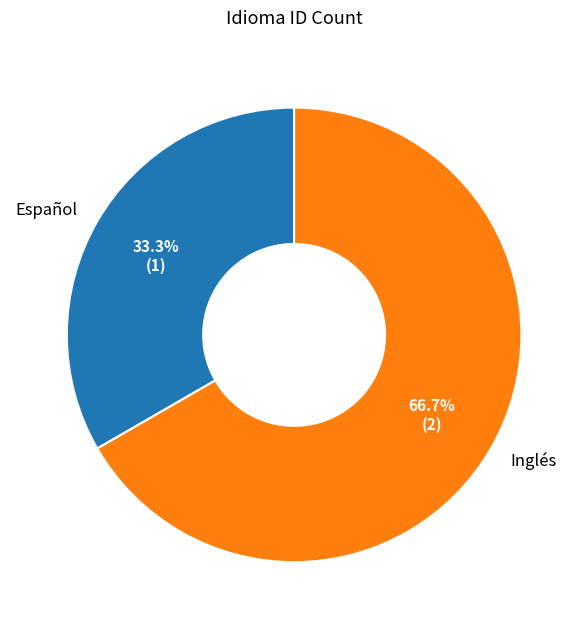

Count the number of slices in the pie.

2